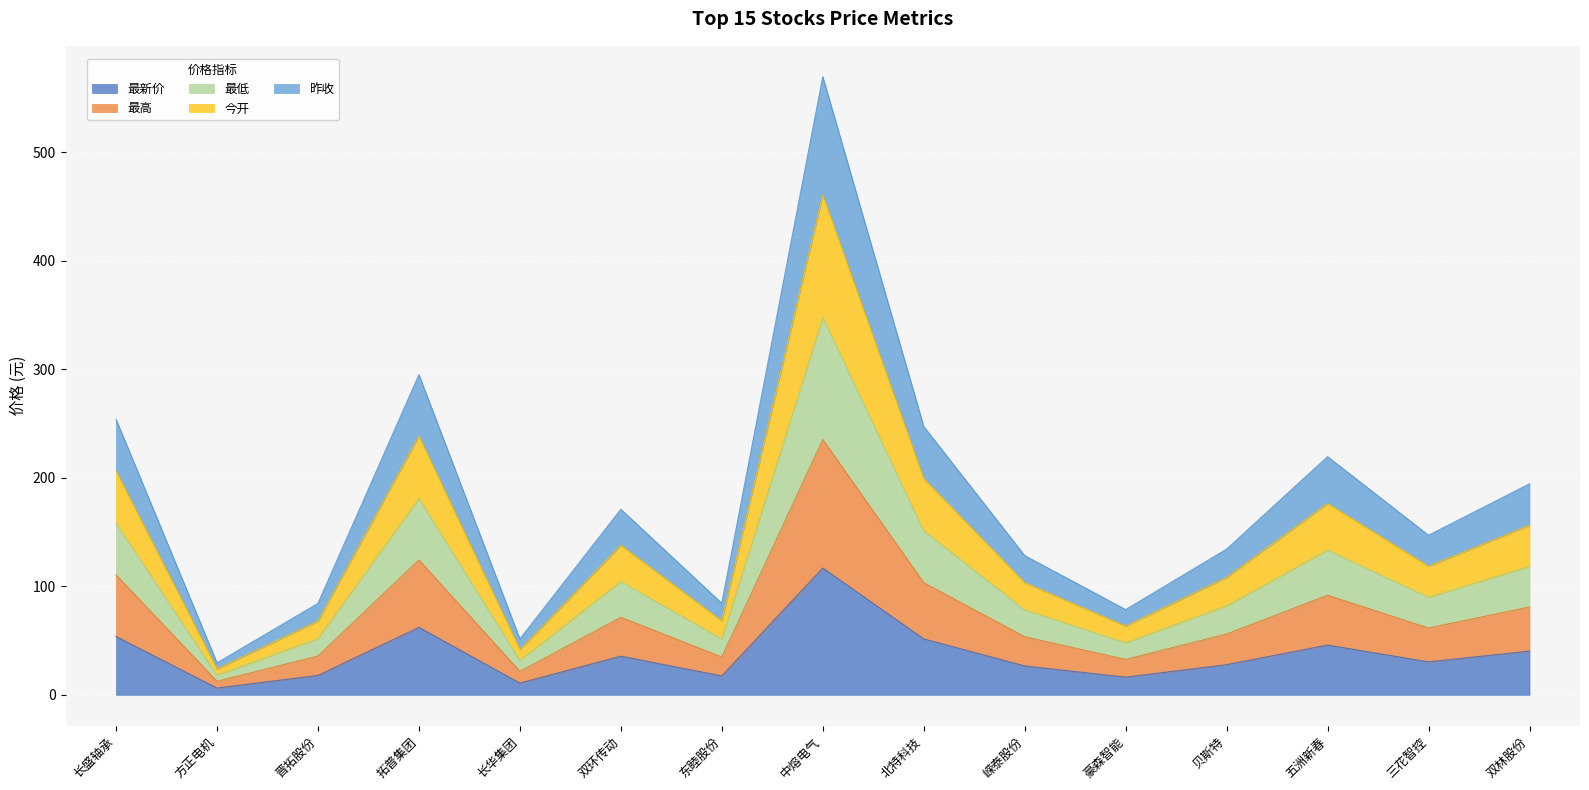

True or false: 最新价 and 昨收 cross at least once.

False